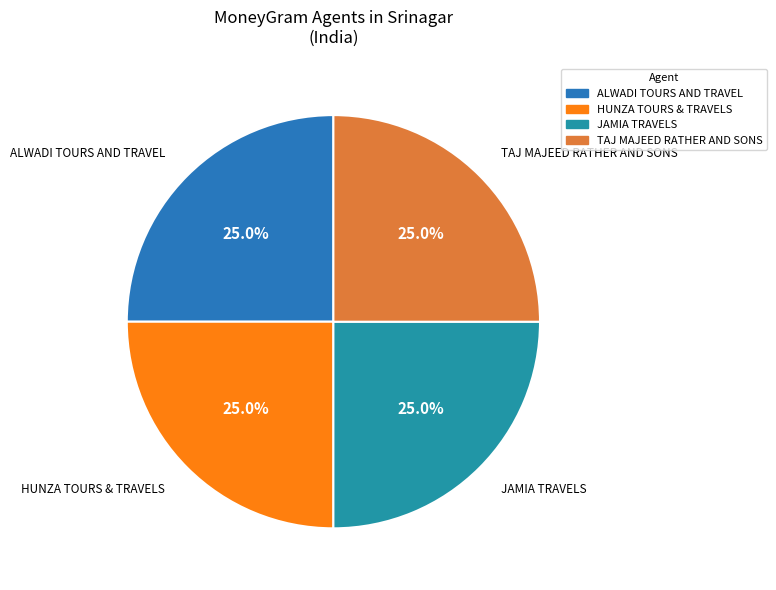

How many slices are in this pie chart?

4